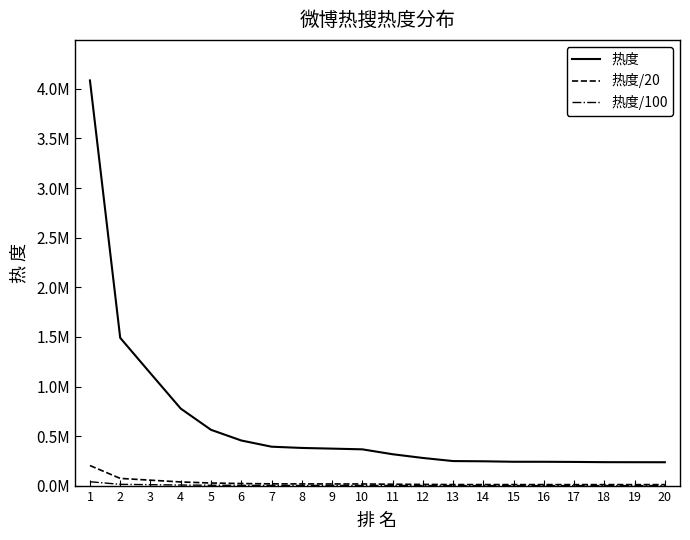

At 15, list the series in order from largest to smallest.

热度, 热度/20, 热度/100